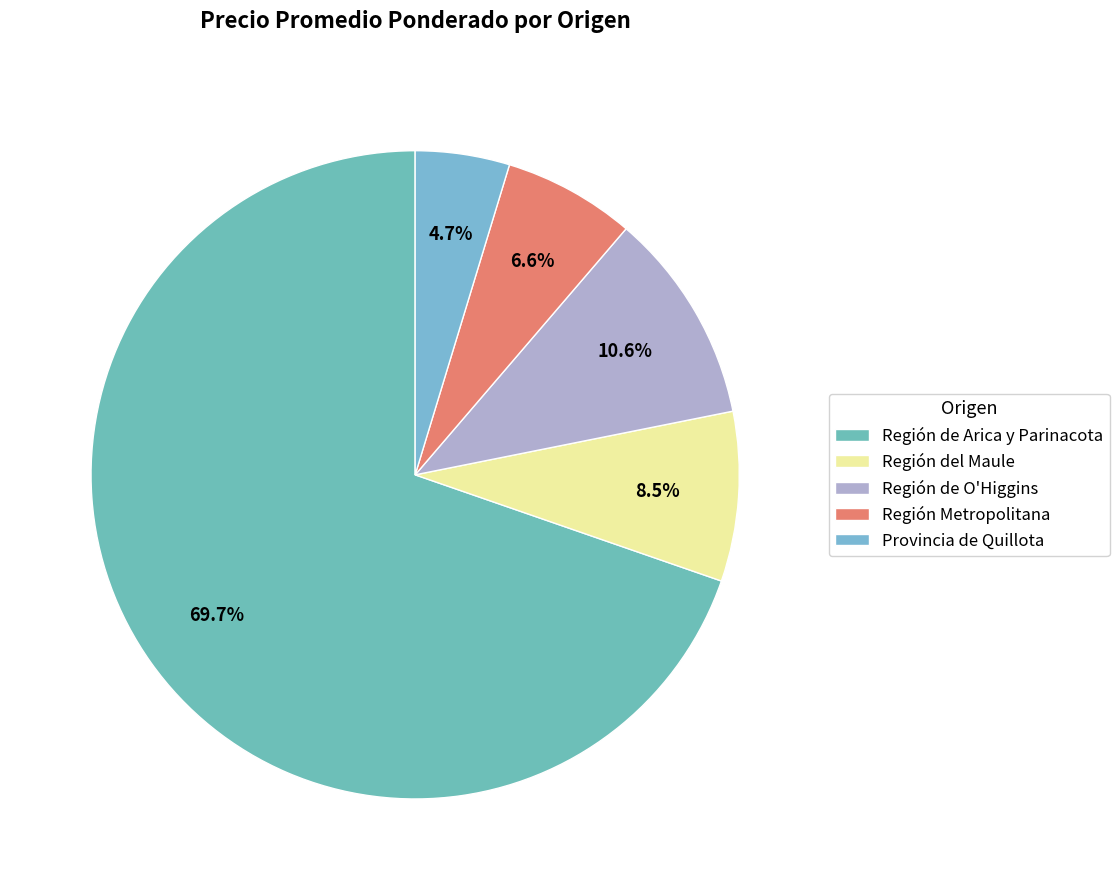

Rank the categories by value from lowest to highest.

Provincia de Quillota, Región Metropolitana, Región del Maule, Región de O'Higgins, Región de Arica y Parinacota